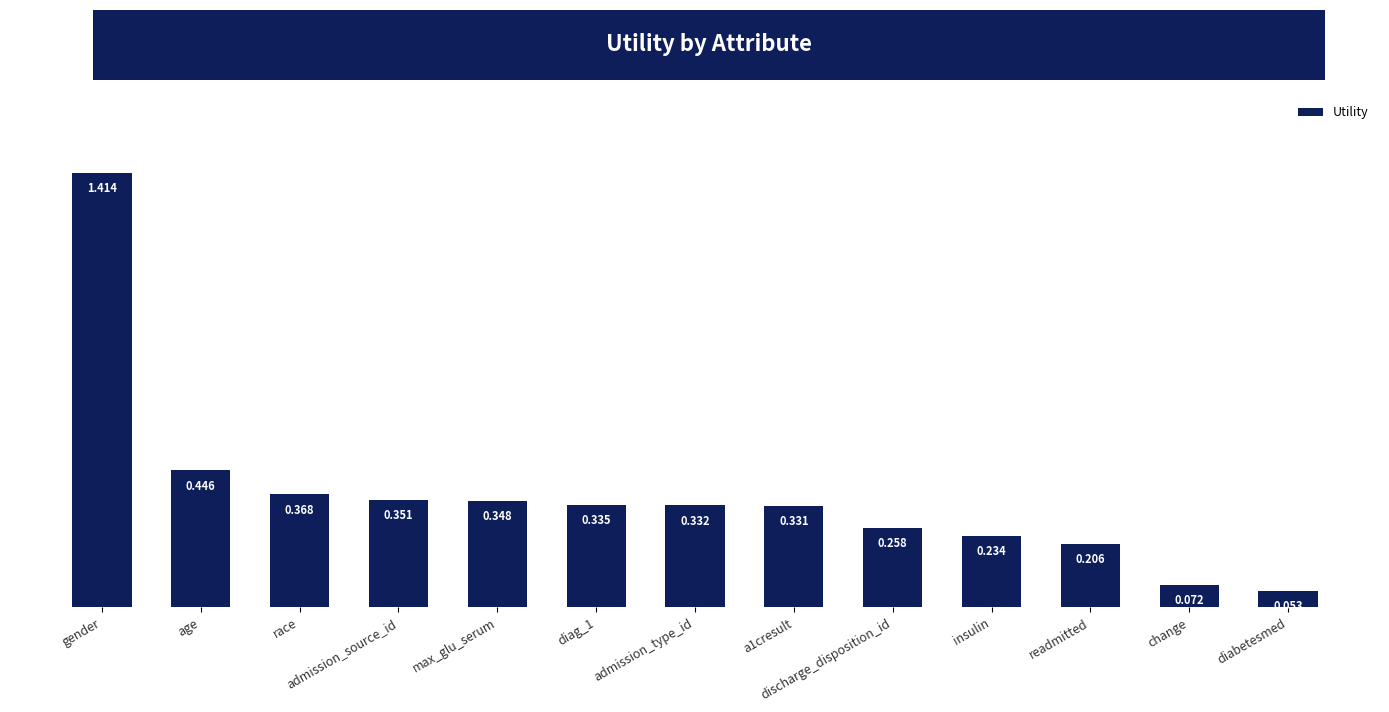

How many bars are there in total?

13